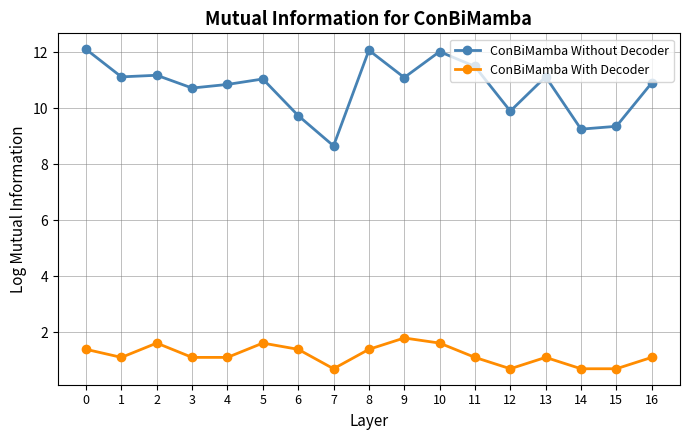

What are all the series names shown in the legend?

ConBiMamba Without Decoder, ConBiMamba With Decoder